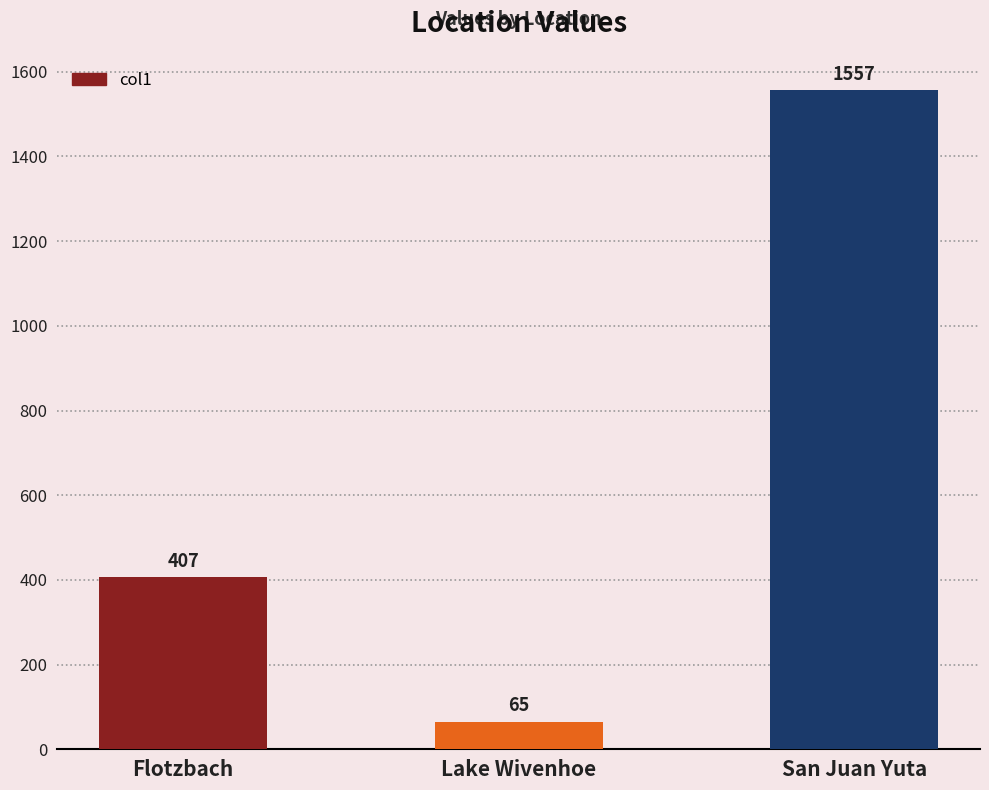

What is the value of the 2nd bar from the left?

65